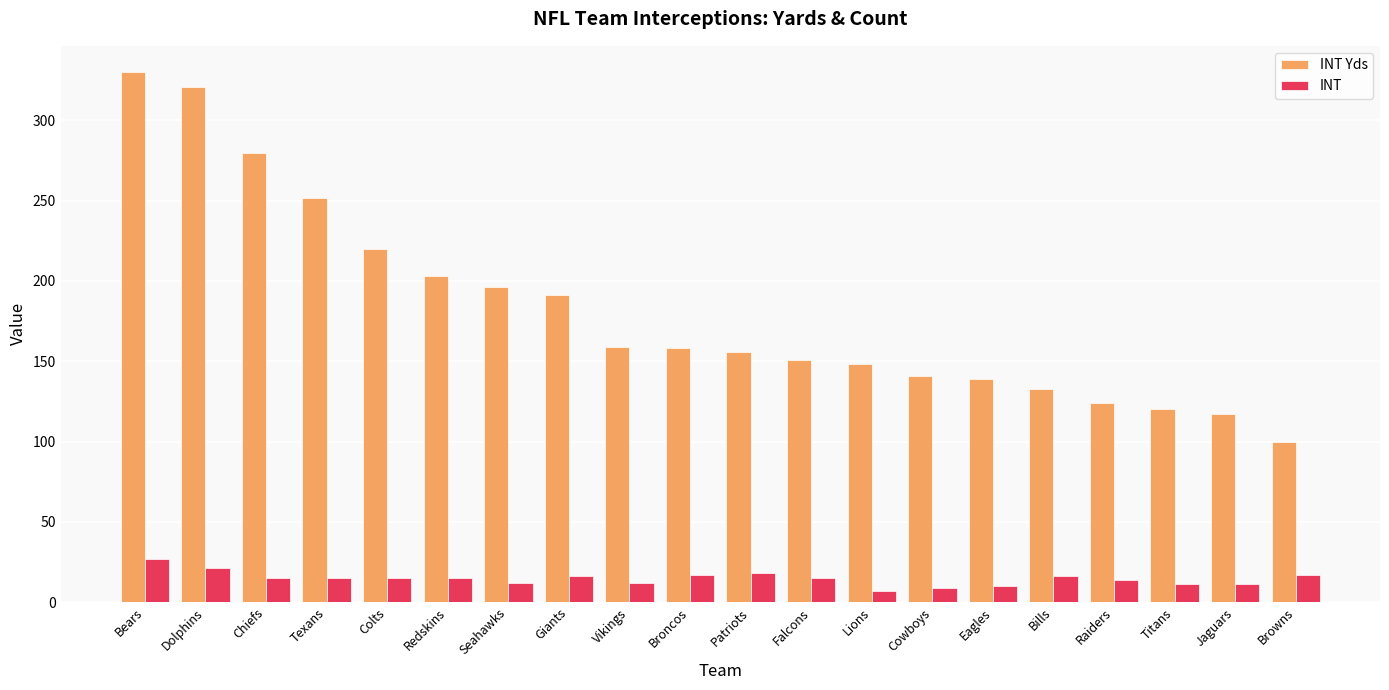

What is the approximate value of INT at Browns?

17